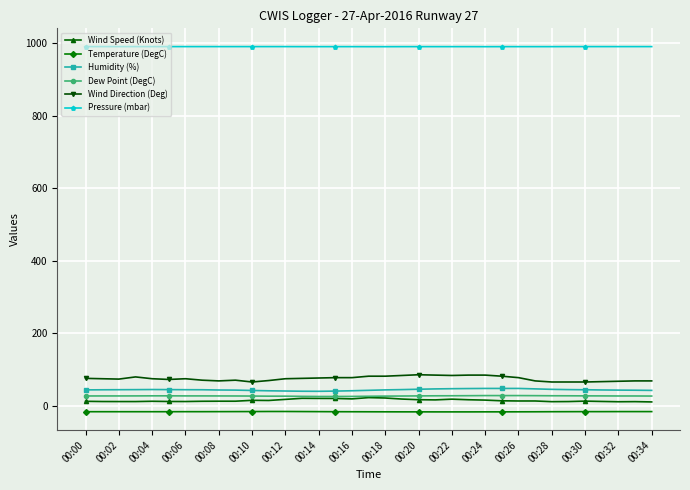

What is the smallest value displayed?

-17.5